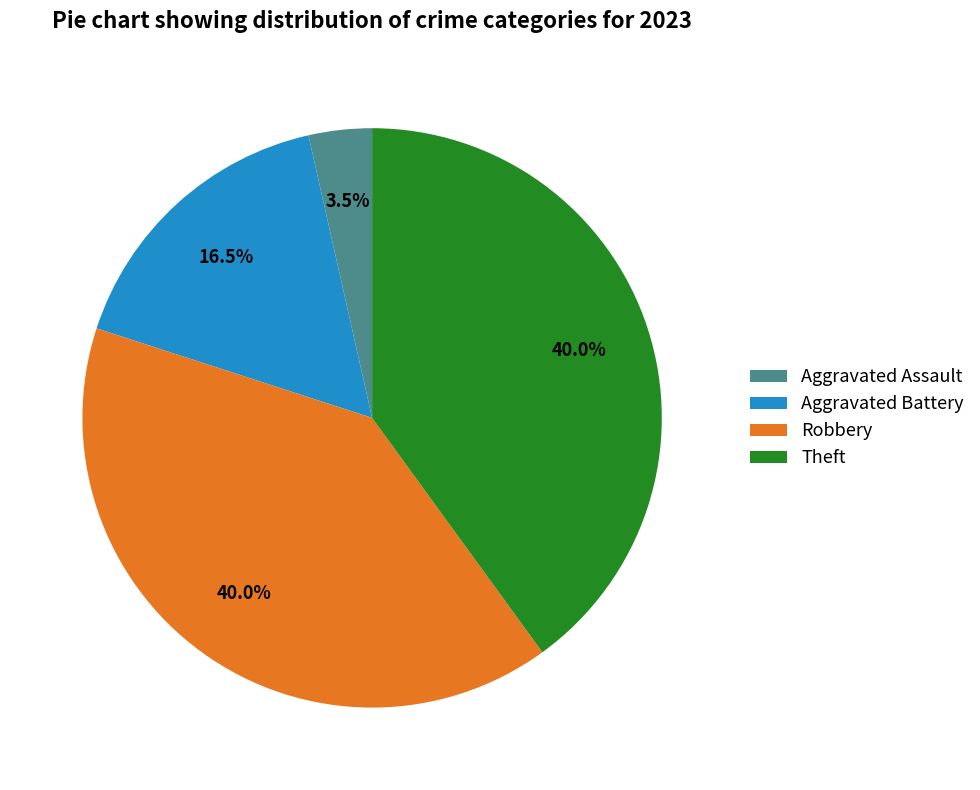

Which category has the smallest portion of the pie?

Aggravated Assault